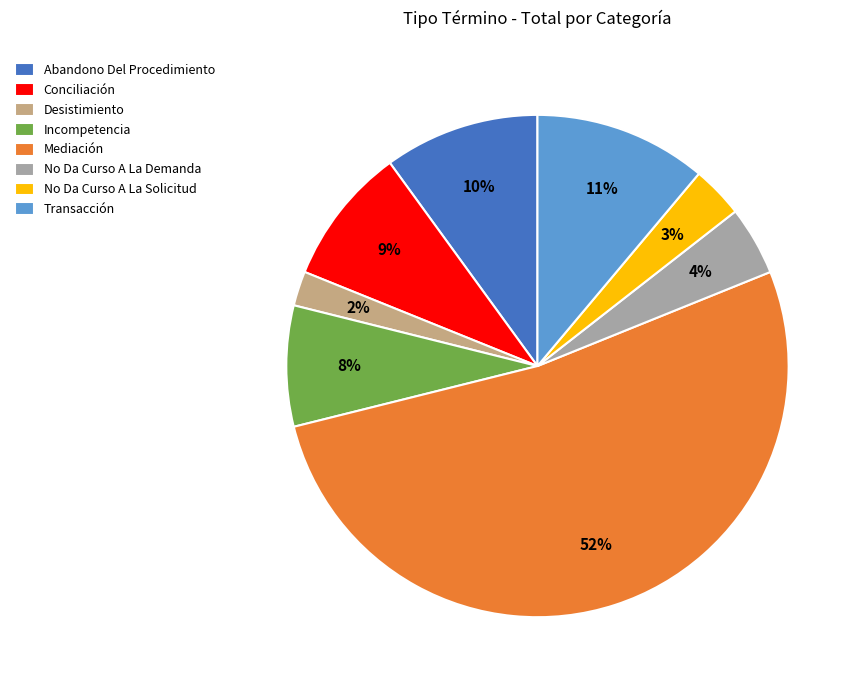

What percentage is the Conciliación slice, to the nearest percent?

9%